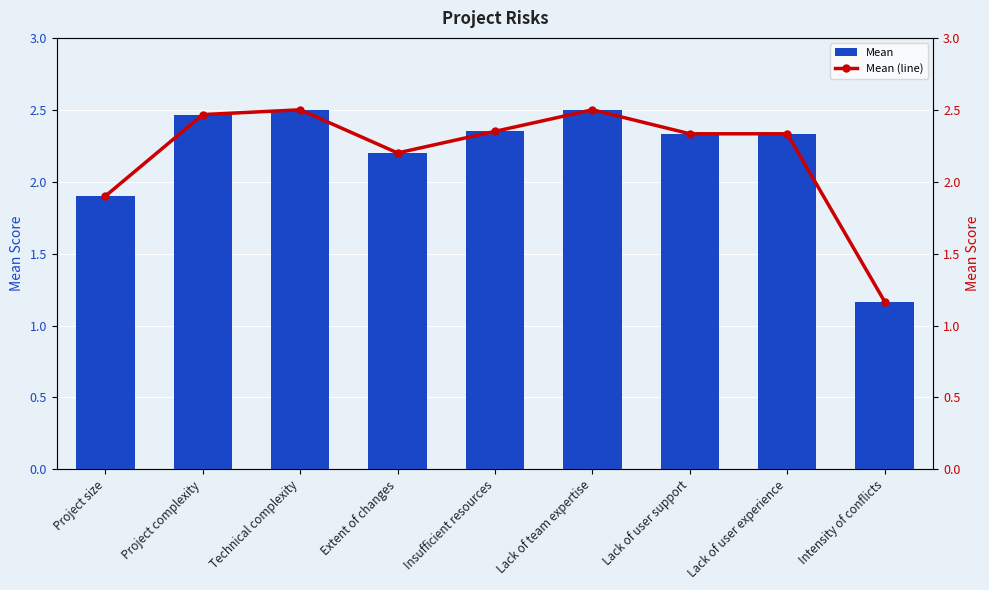

How many values in the Mean (line) series exceed 2?

7